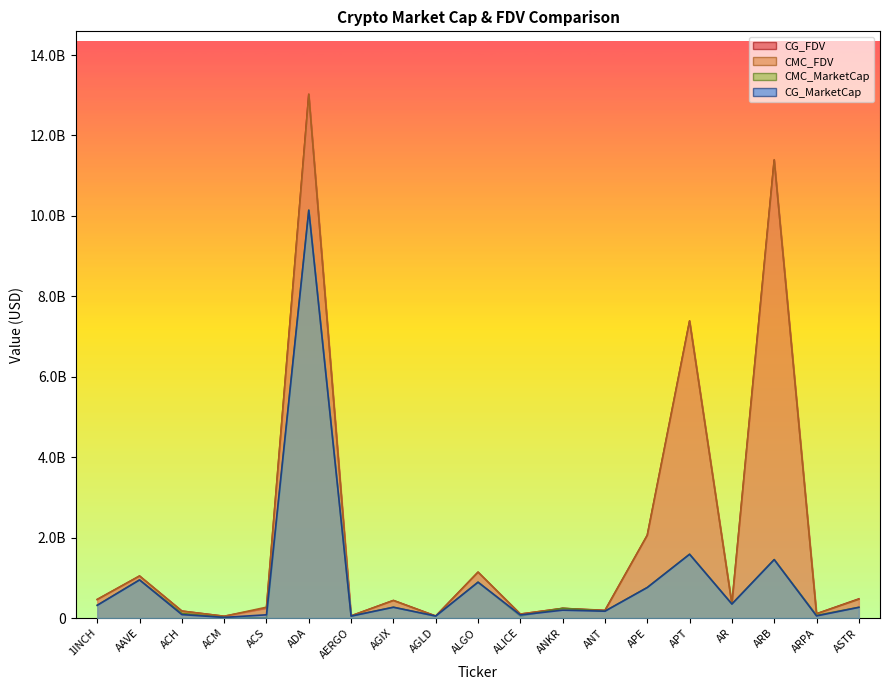

Between ALGO and AR, which is larger?

ALGO